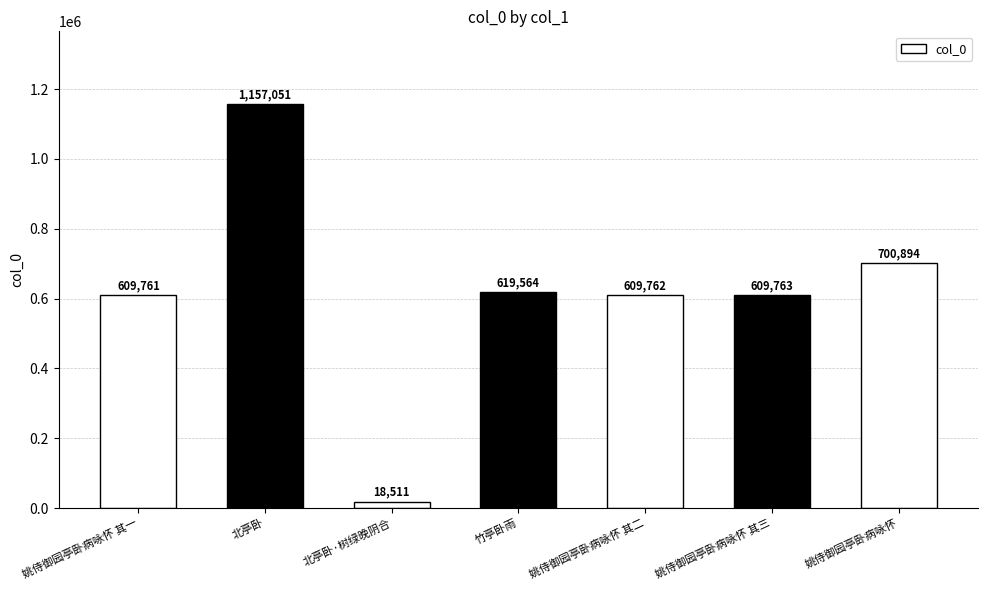

What is the smallest value displayed?

18511